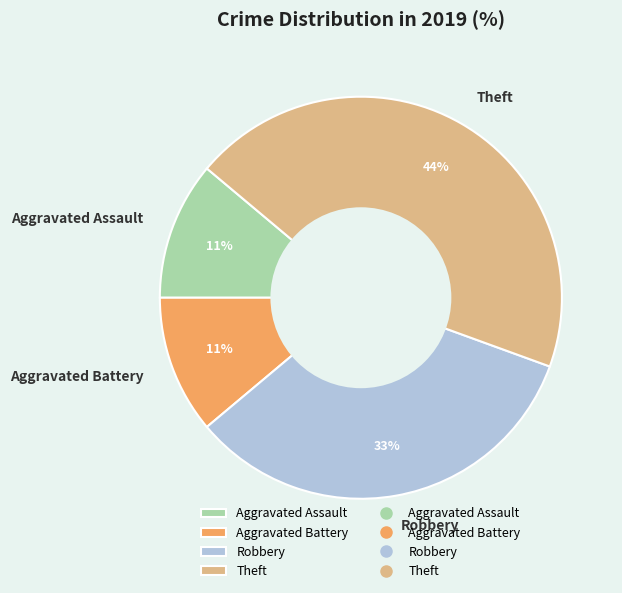

How many segments does this pie chart have?

4